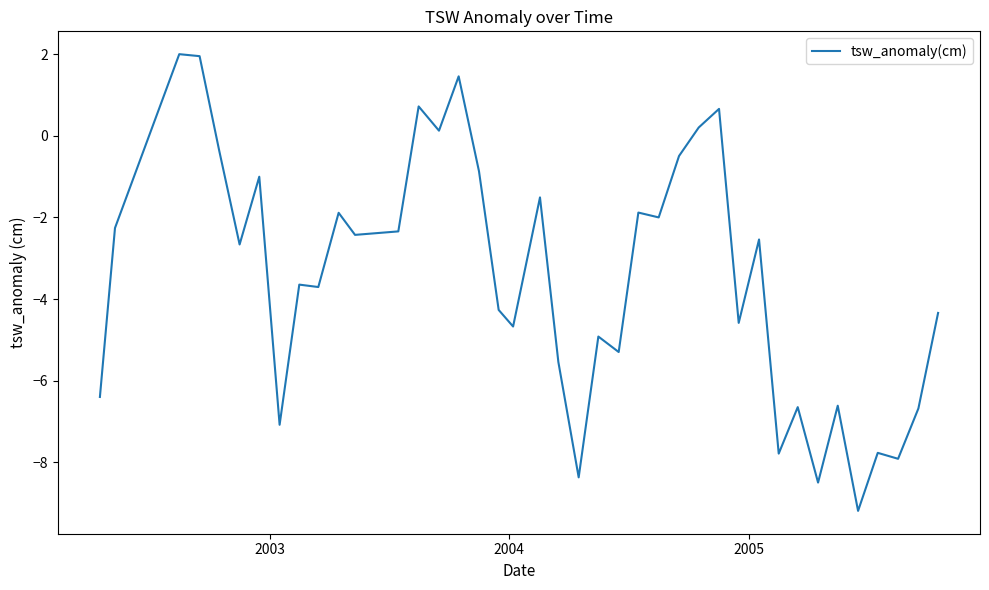

What is the difference between the maximum and minimum values?

11.2